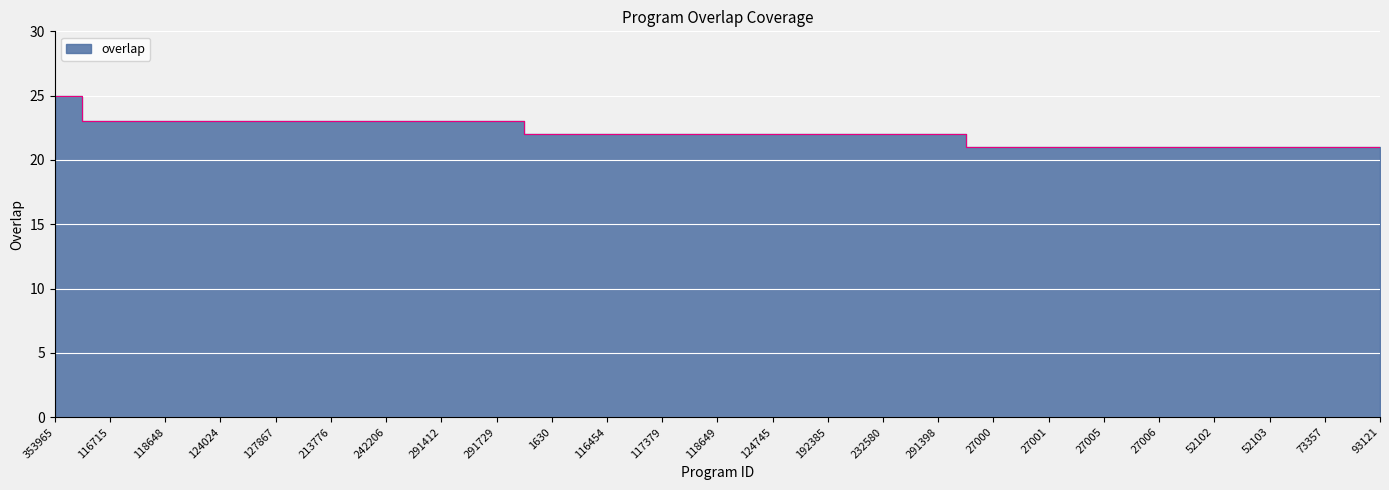

At which label does the data first exceed 22?

353965